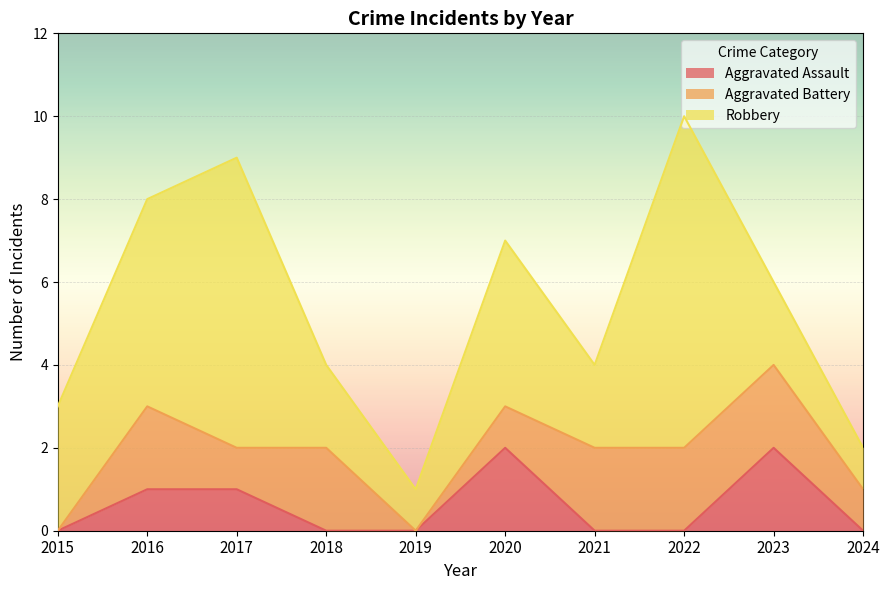

True or false: Robbery and Aggravated Battery intersect in this chart.

False